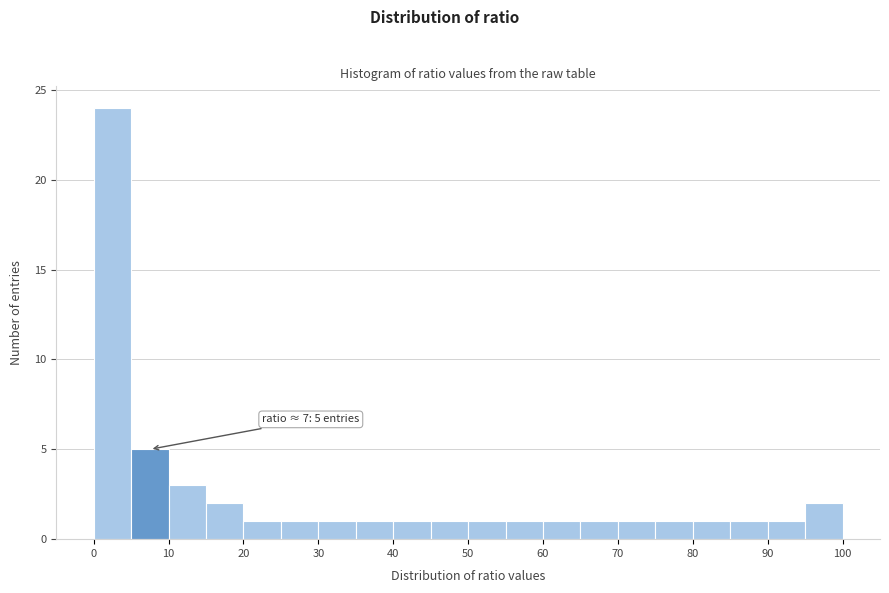

Which range on the x-axis has the tallest bar?

0 to 5